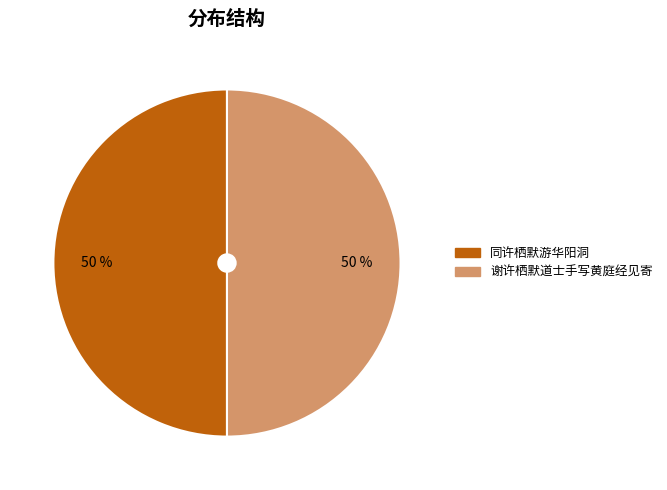

To the nearest percent, what is the combined percentage of 谢许栖默道士手写黄庭经见寄 and 同许栖默游华阳洞?

100%